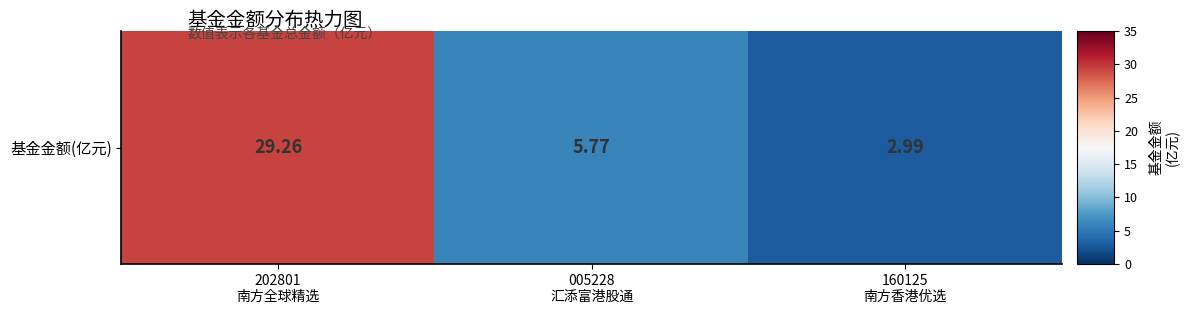

Is it true that the value at 160125
南方香港优选 is 2.0?

False